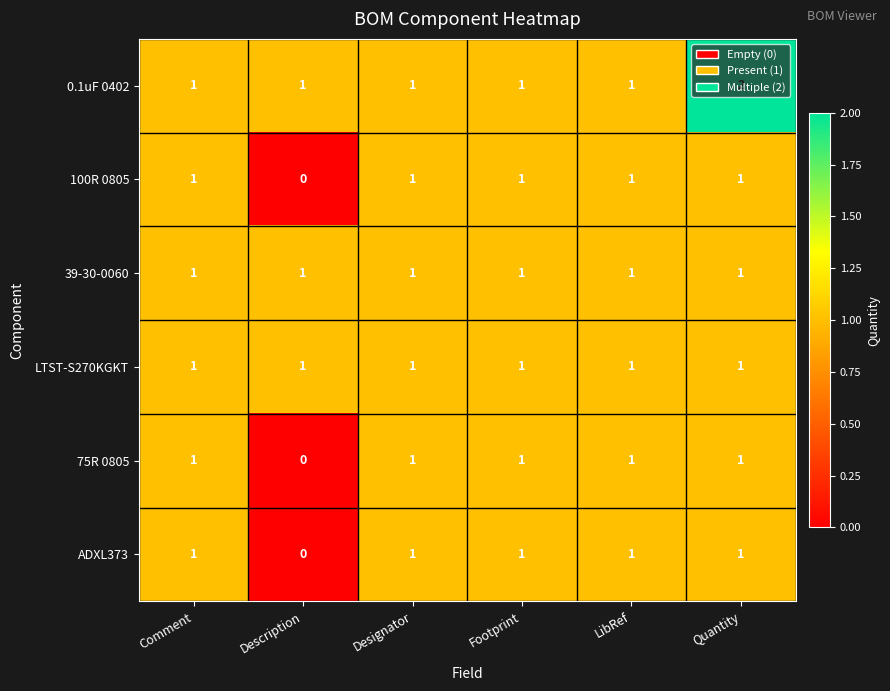

At which label is 100R 0805 closest to 0?

Description